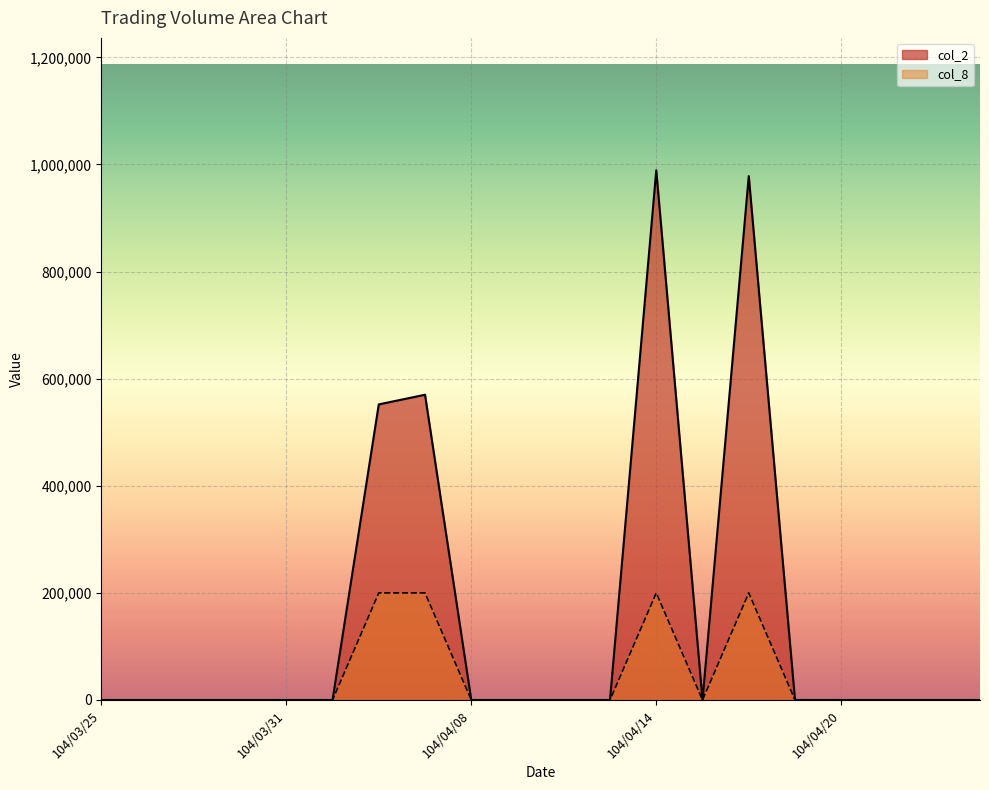

The col_8 series shows 334834 at 104/04/16. True or false?

False